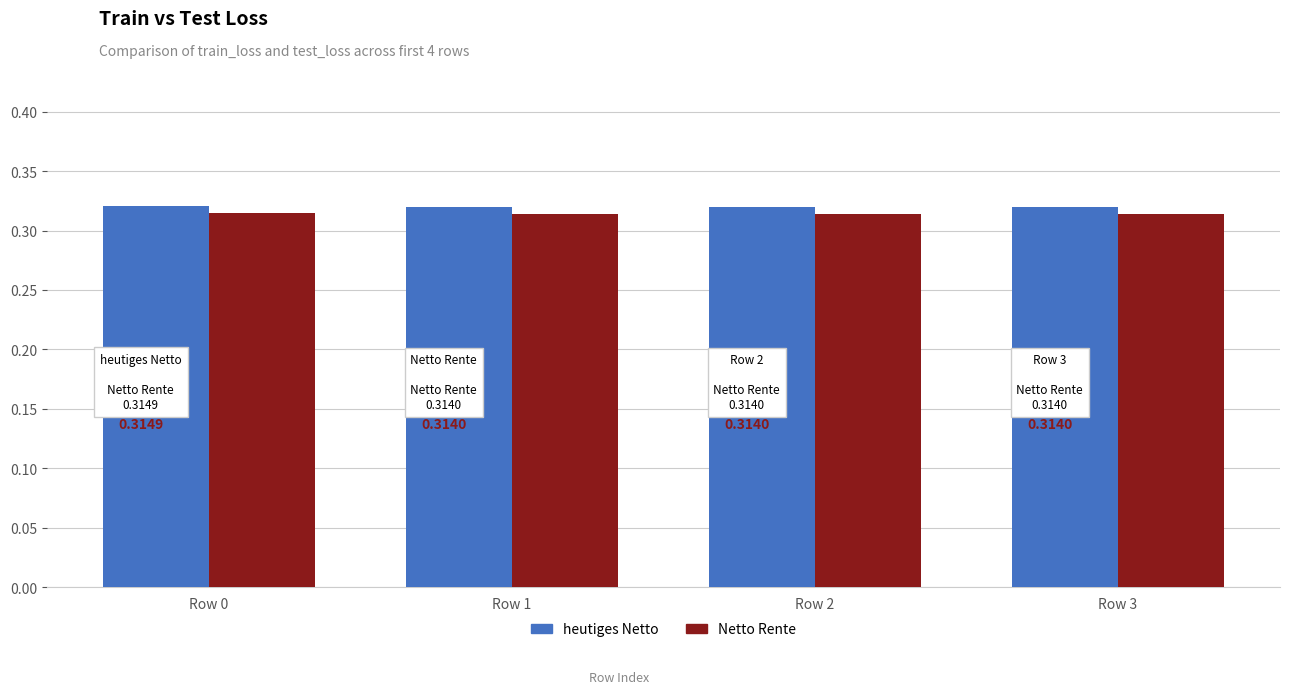

Which series changed the most between Row 0 and Row 1?

Netto Rente